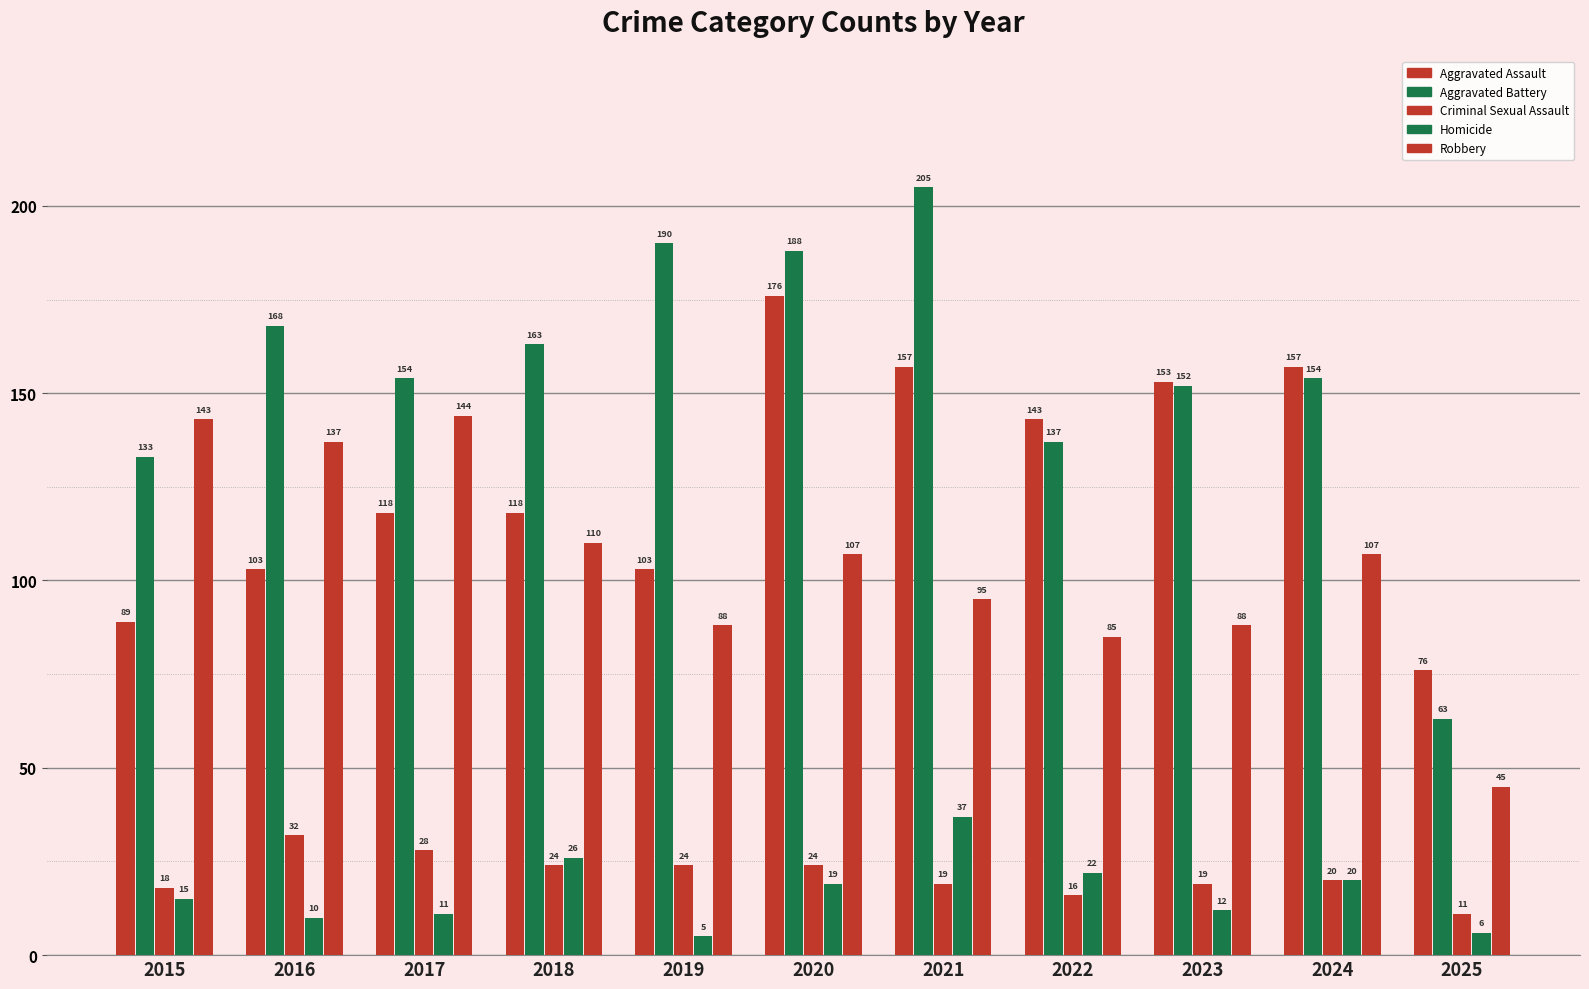

How many bars are there in each group?

5